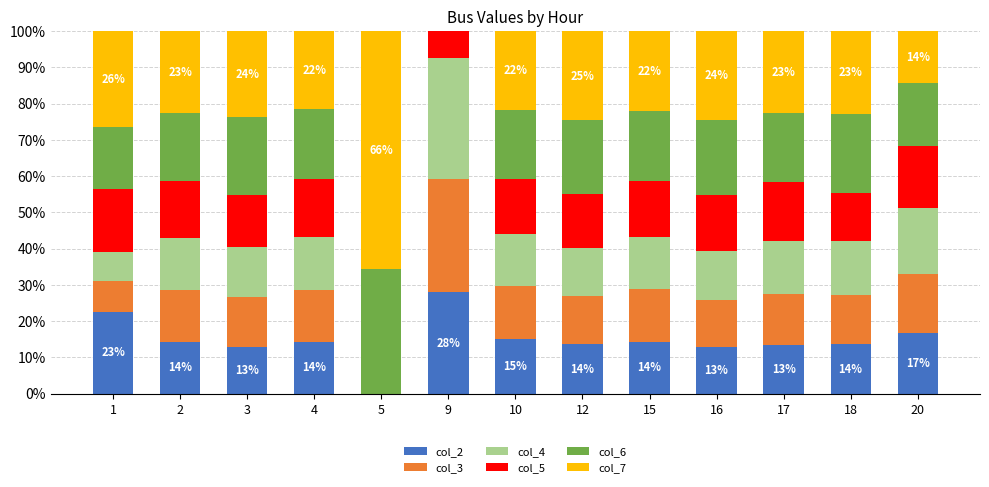

Is the value of col_6 at 16 greater than the value of col_7 at 20?

Yes